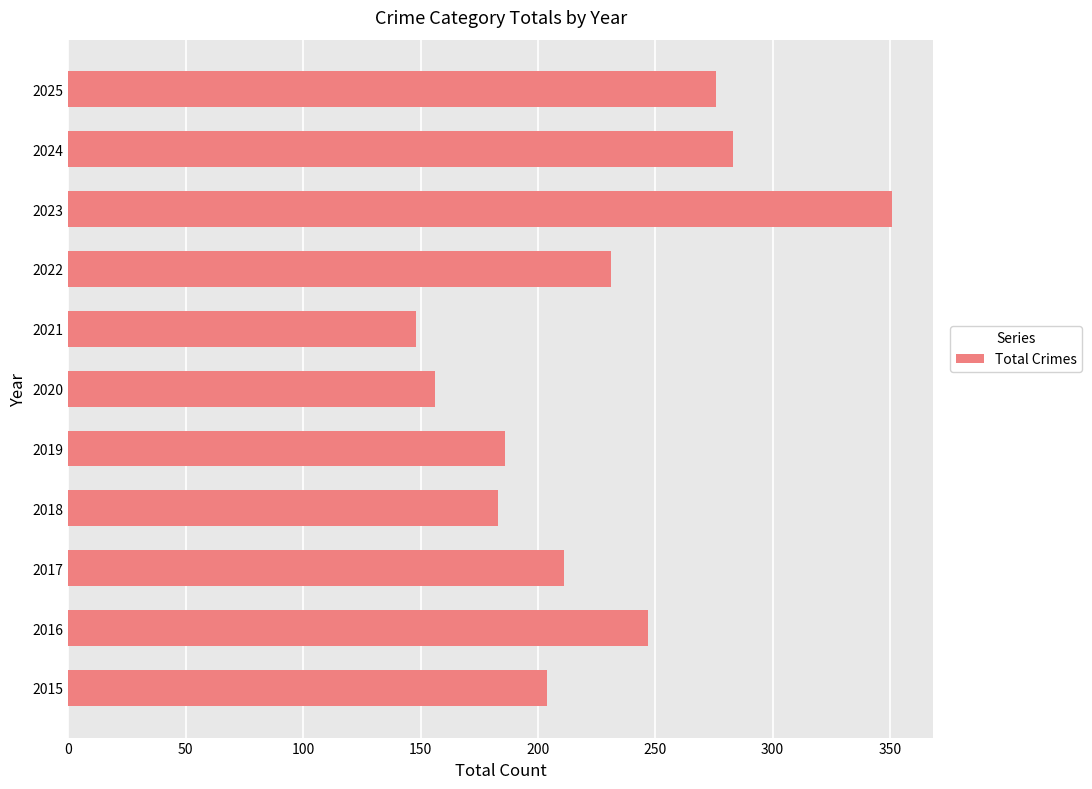

Read the value at 2018, to the nearest 5.

185